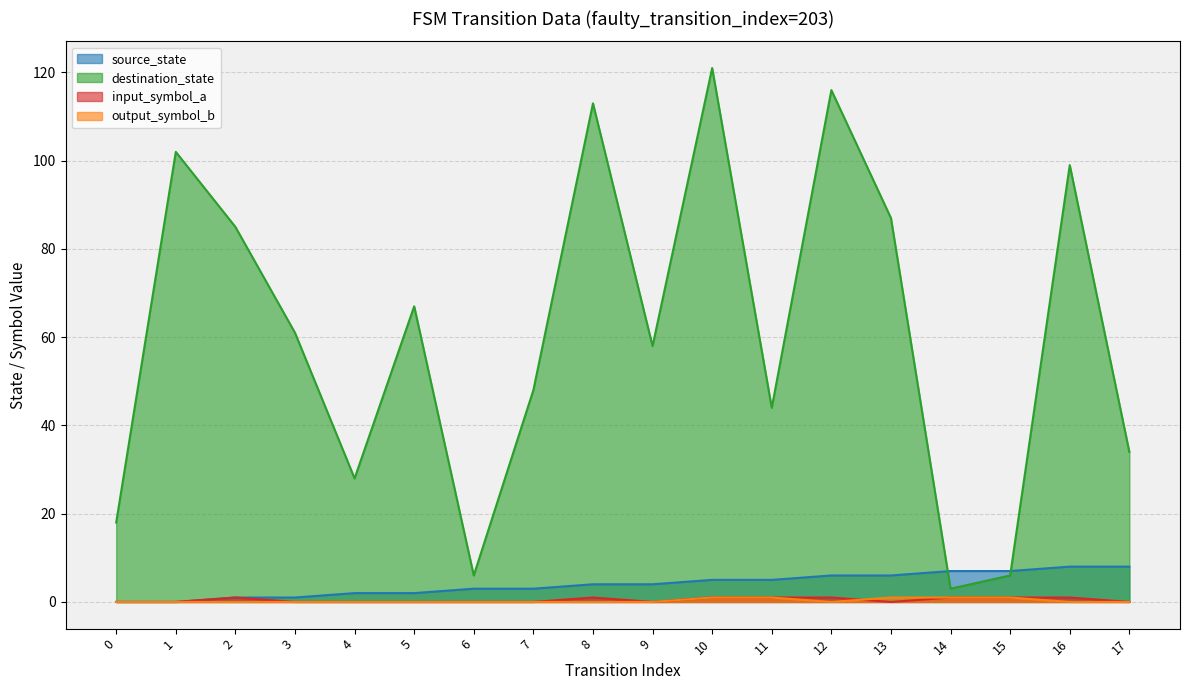

True or false: destination_state has more than 2 points higher than both neighbors.

True